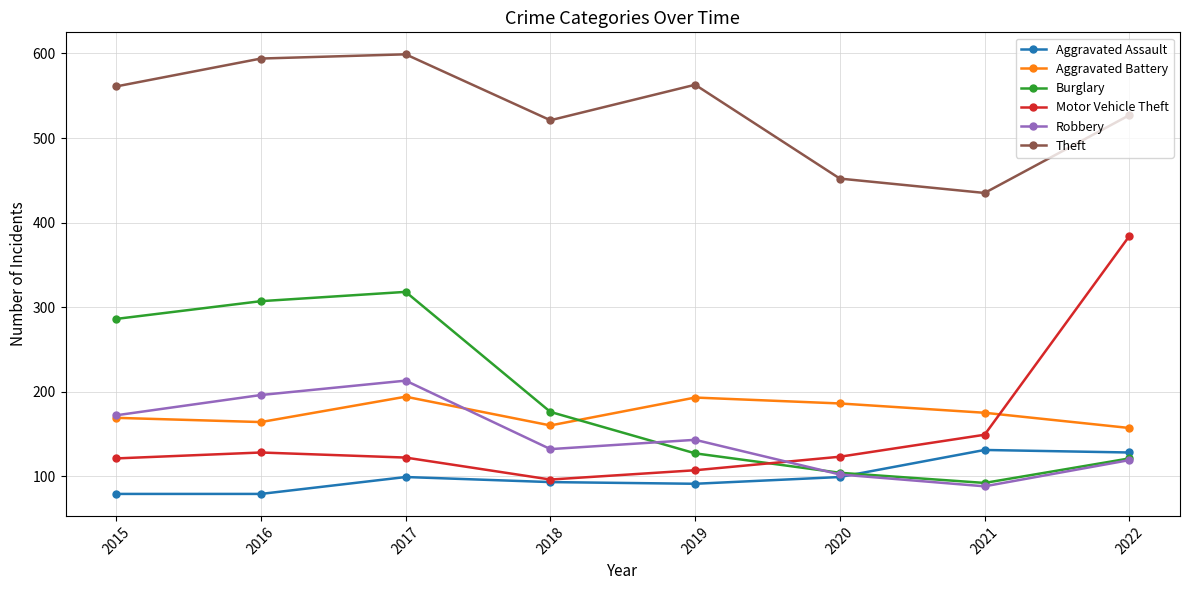

Does the chart display data point markers on the line(s)?

Yes